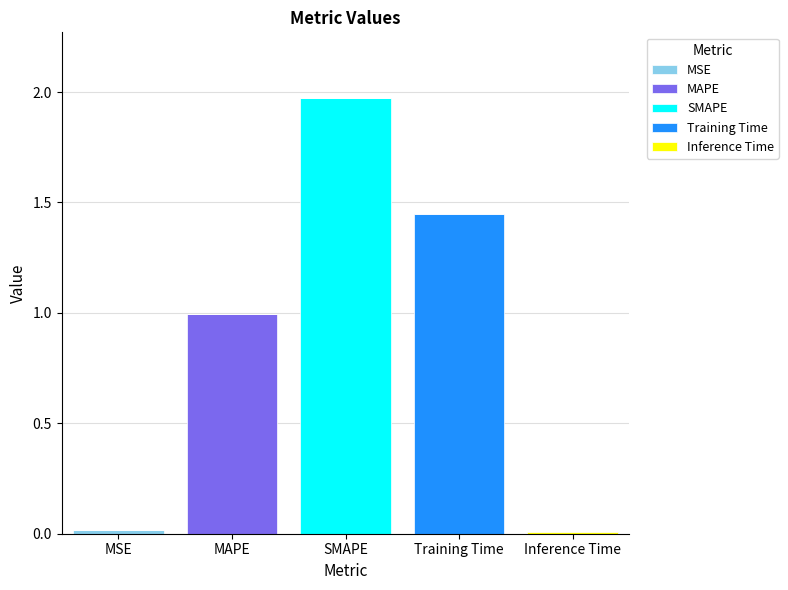

At which category is the sum across all series the highest?

SMAPE